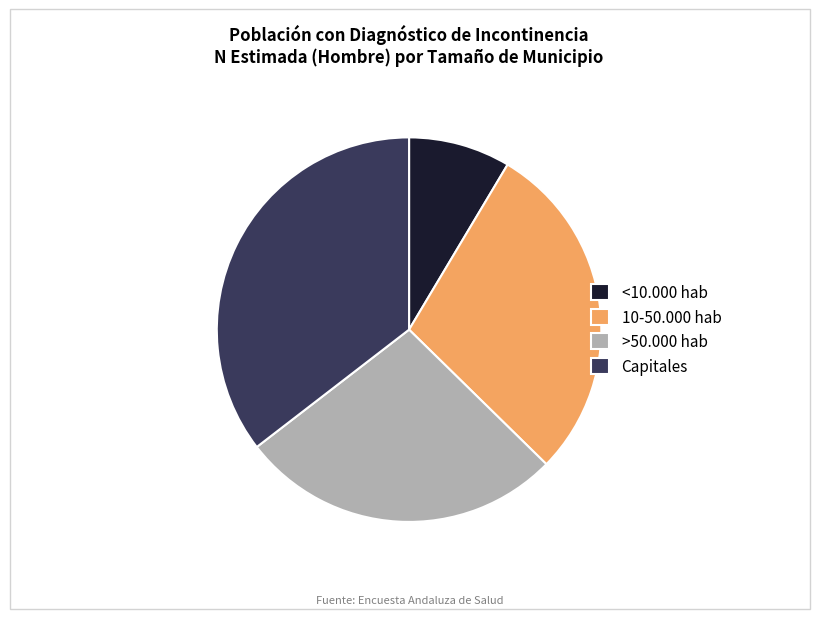

What is the largest slice in the pie chart?

Capitales